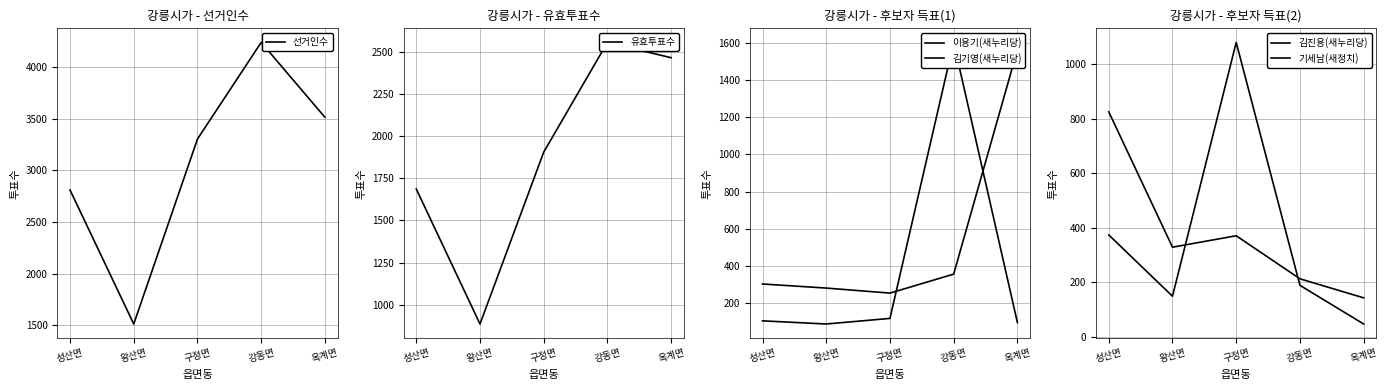

What position from the left is 옥계면?

5